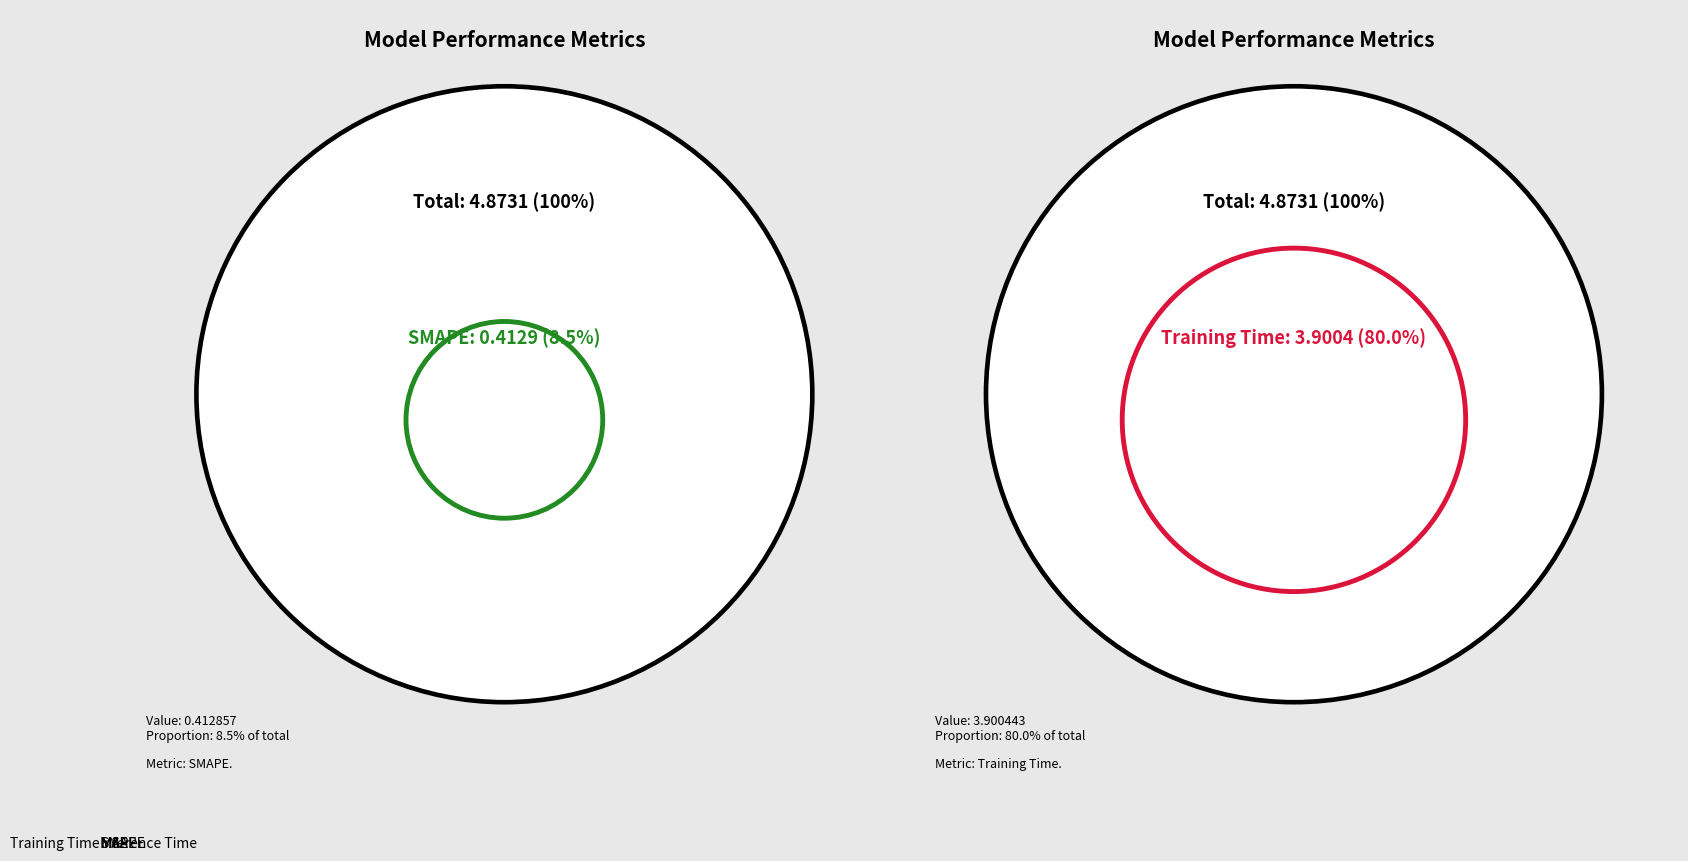

The Inference Time slice represents 0% of the pie. True or false?

True